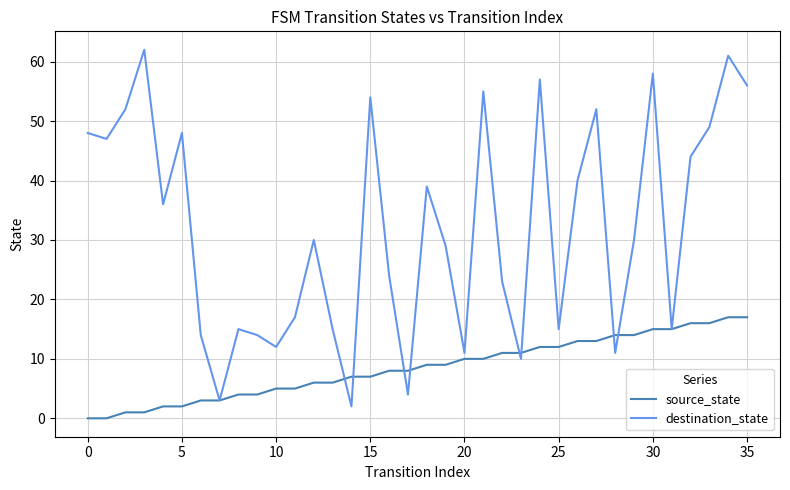

How many interior local peaks does the destination_state series have?

11